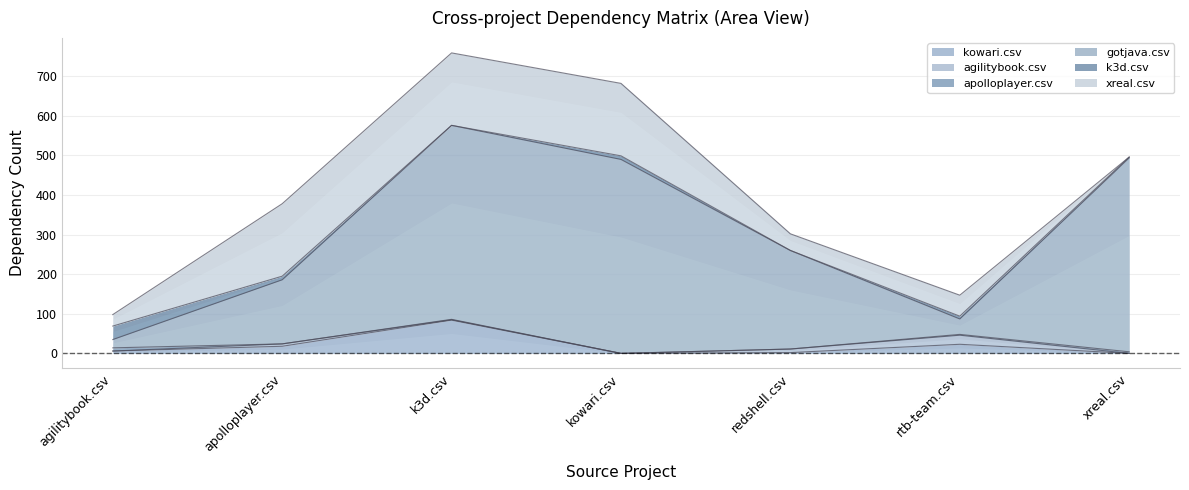

True or false: kowari.csv has a value of 18 at apolloplayer.csv.

True